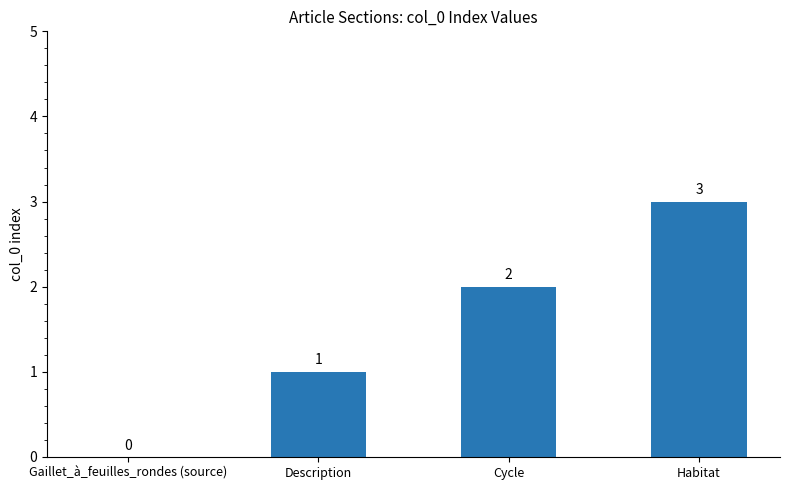

What is the sum of all values?

6